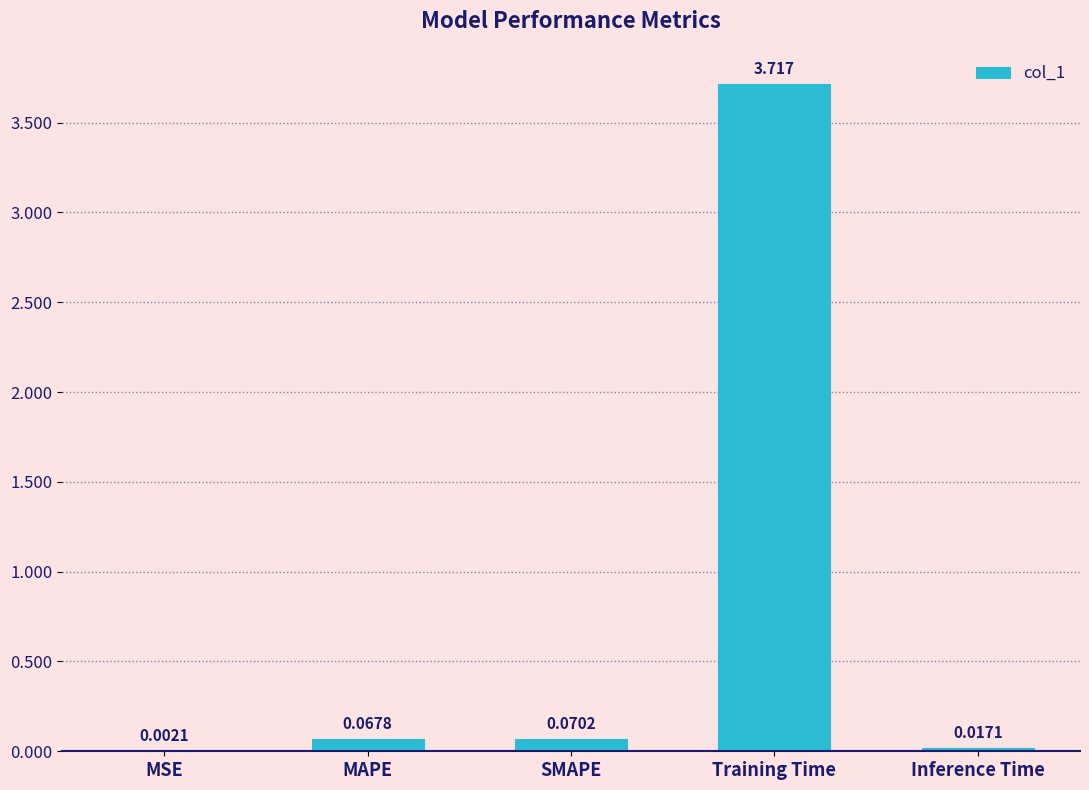

Are the bars horizontal?

No